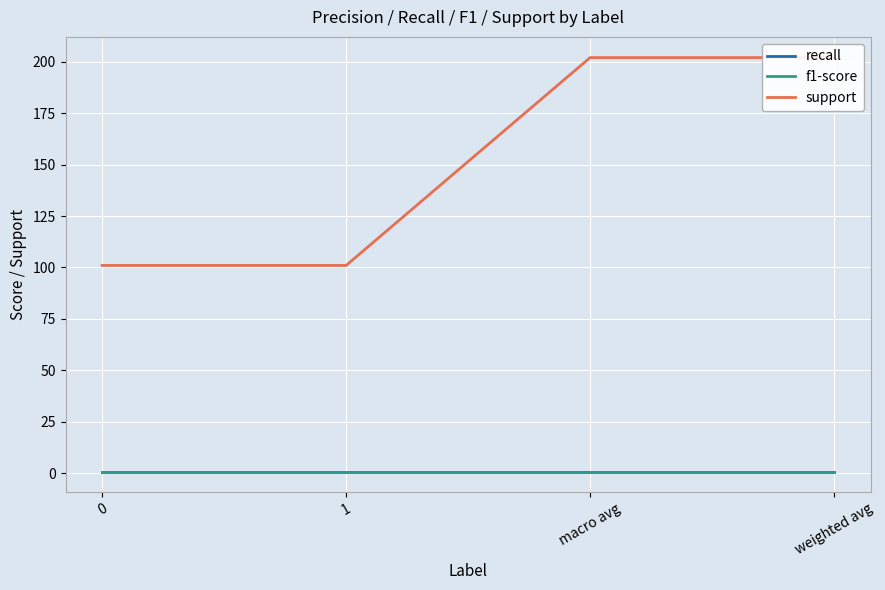

What are all the series names shown in the legend?

recall, f1-score, support